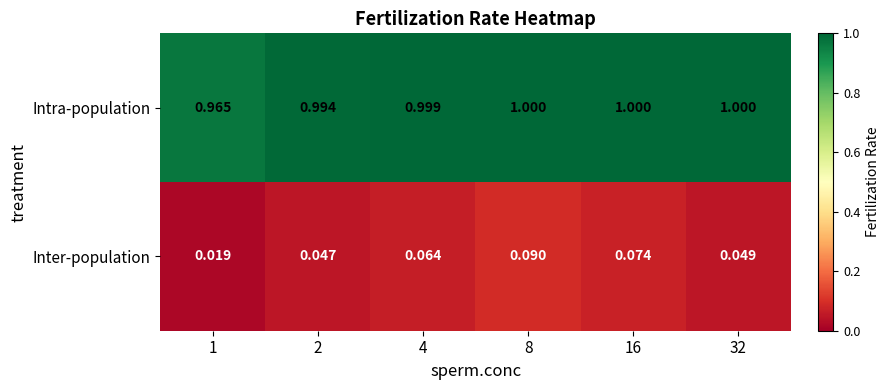

List the series in order of their overall mean, highest first.

Intra-population, Inter-population